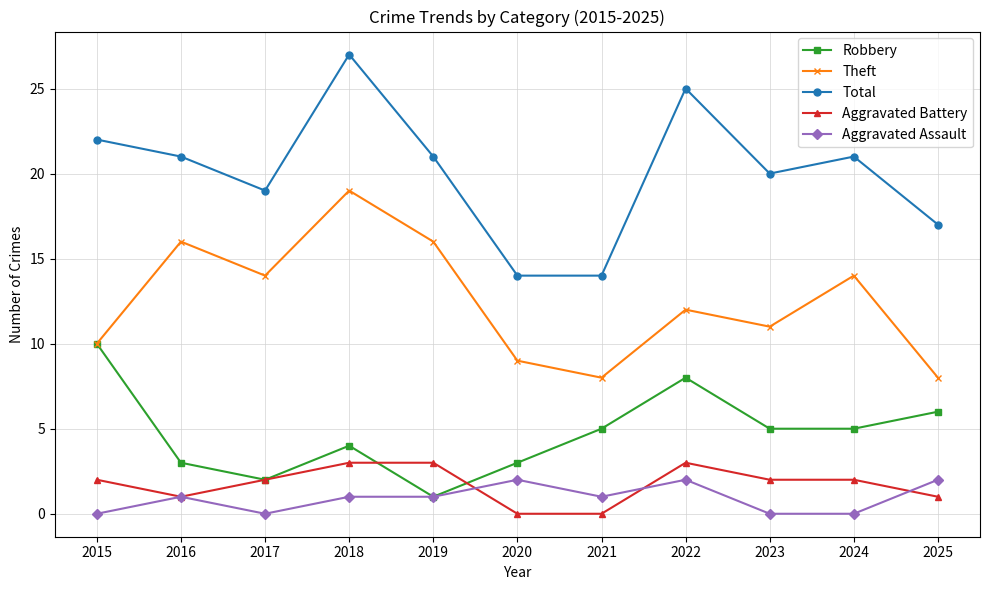

Read the Aggravated Battery value at 2019.

3